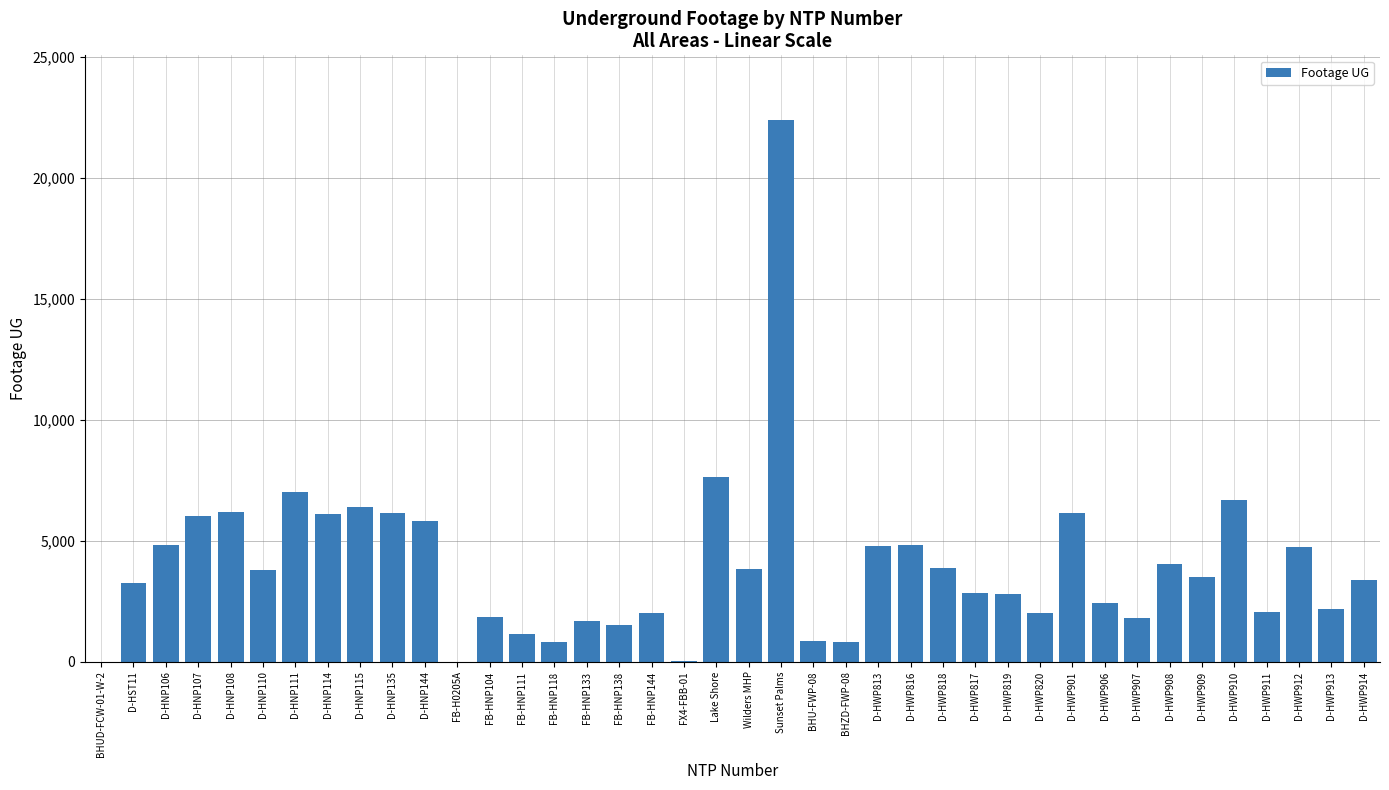

The chart shows a value of 4833 at D-HWP816. True or false?

True